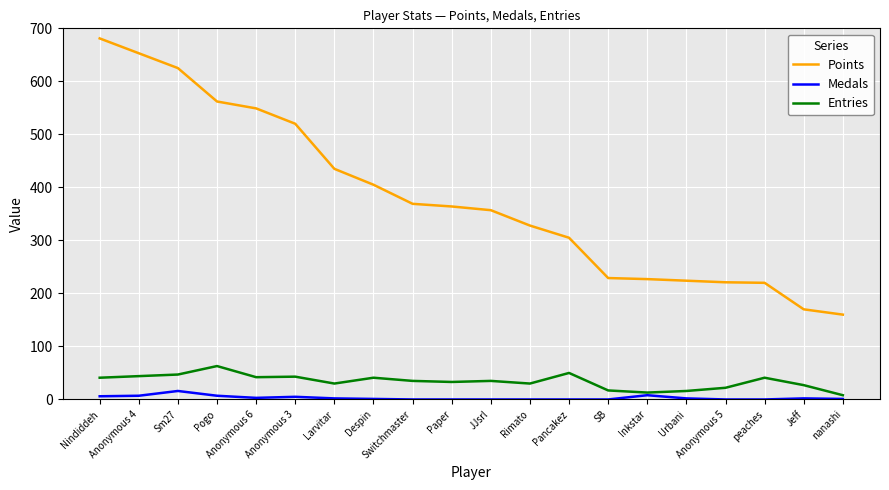

Is the value of Medals at Jeff greater than the value of Entries at Anonymous 5?

No